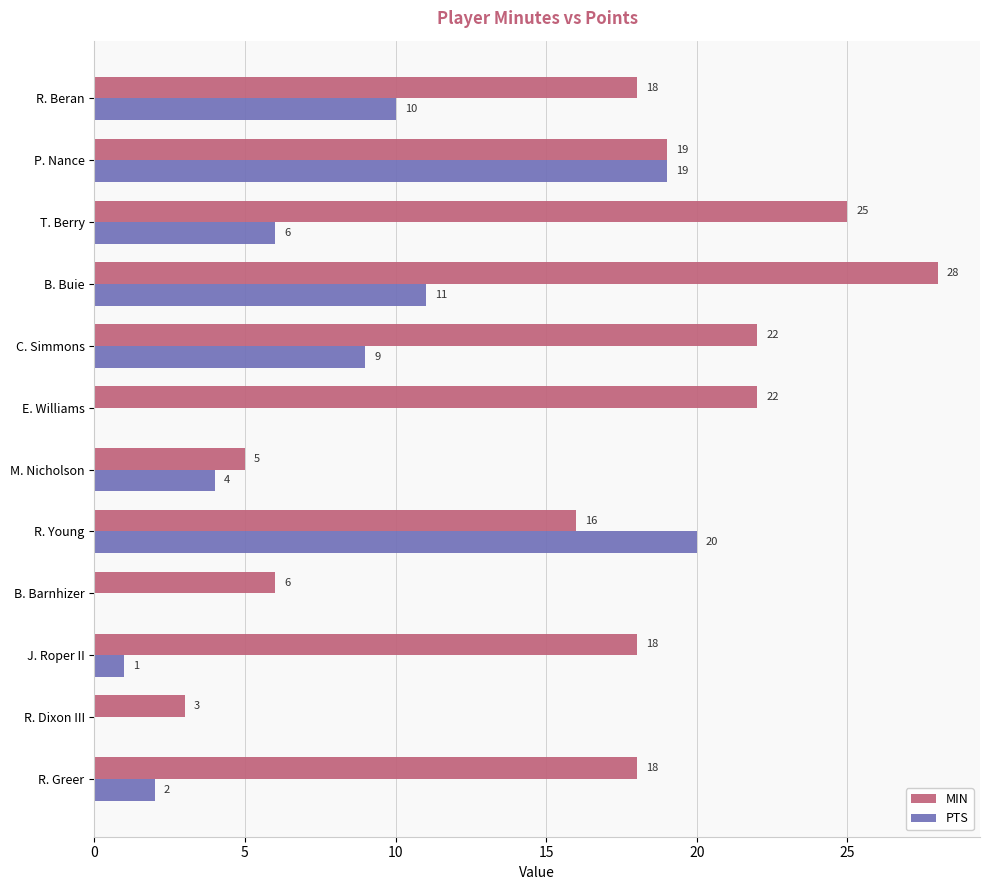

How many categories are shown in the chart?

12